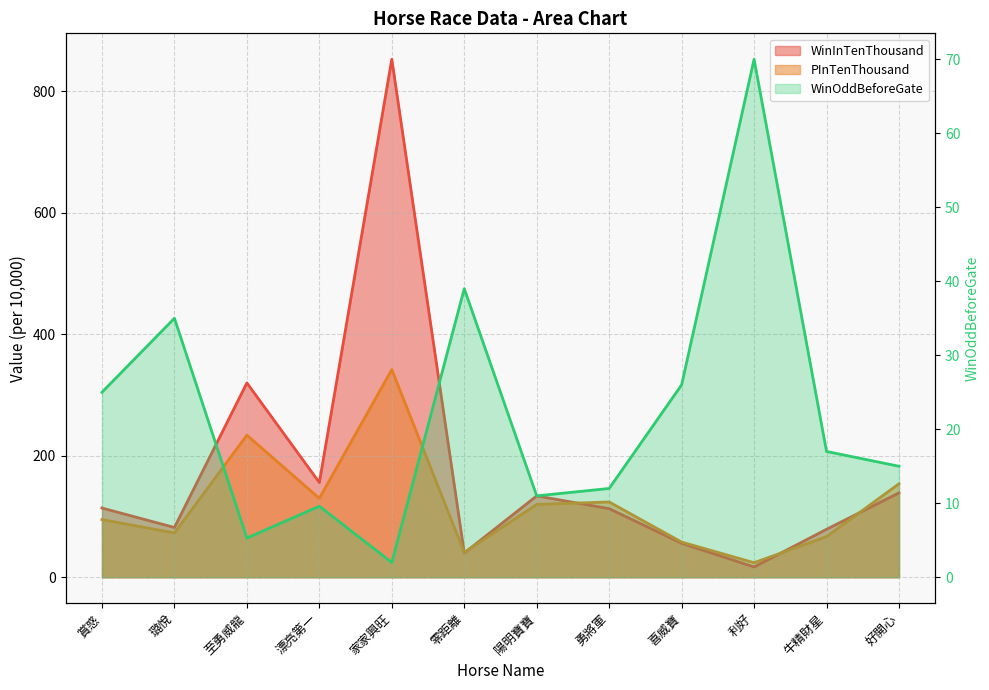

The value of WinInTenThousand at 牛精財星 is 103.5. True or false?

False